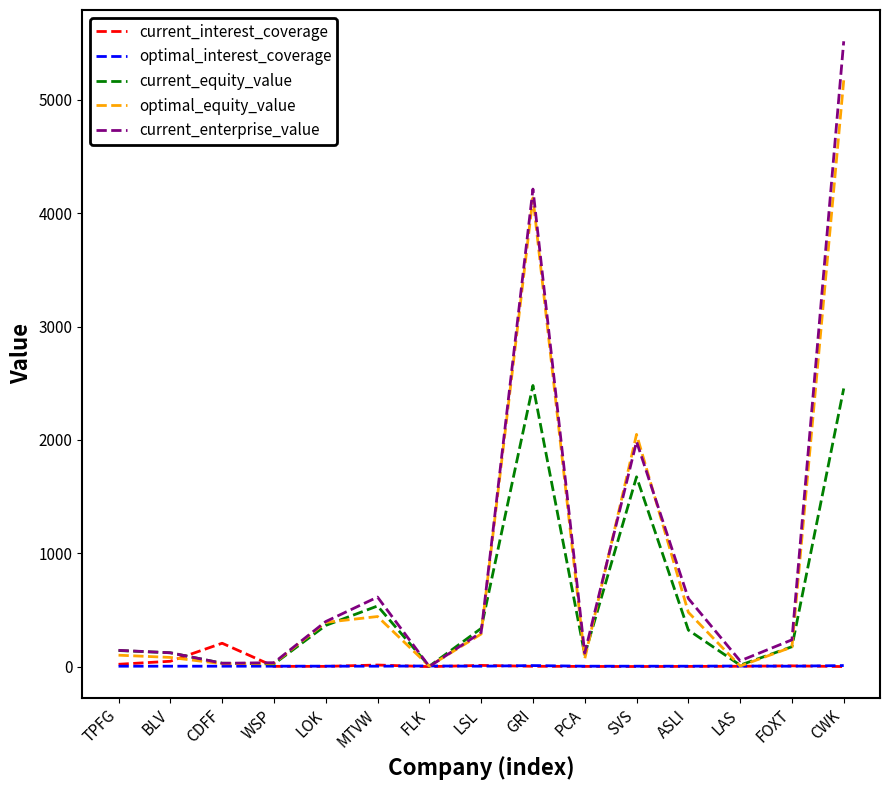

What is the average value of the current_equity_value series?

586.2